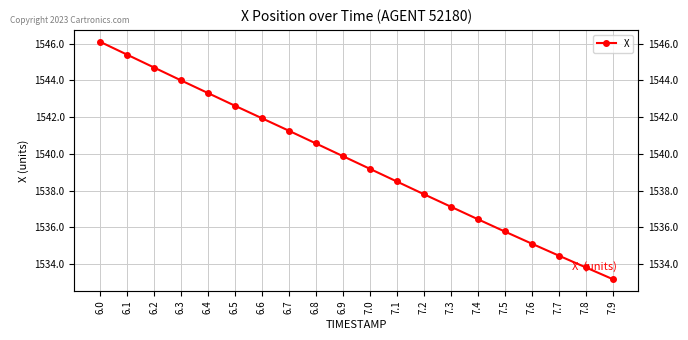

What is the label of the 13th point from the left?

7.2